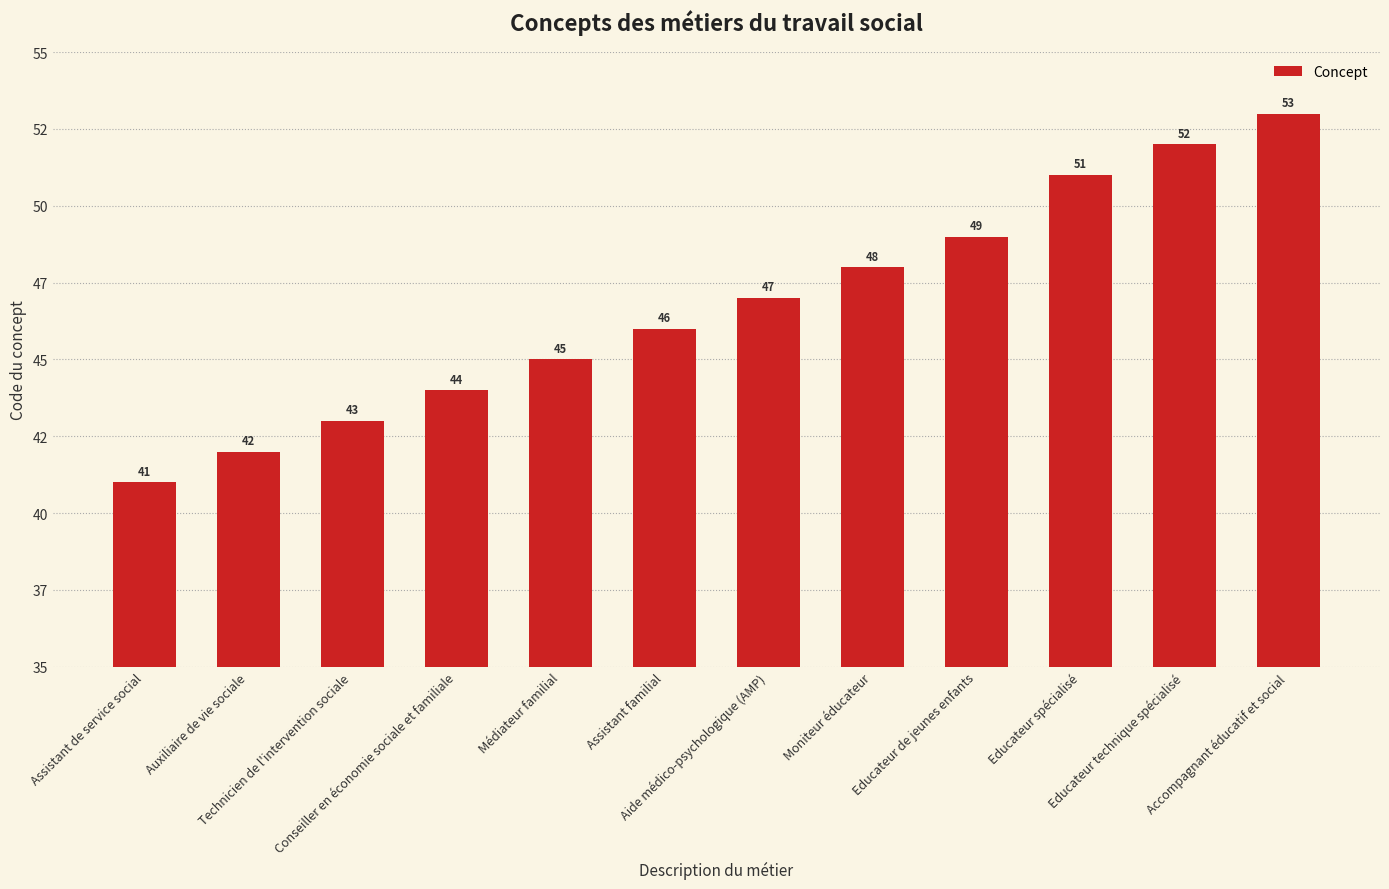

What is the sum of all values?

561